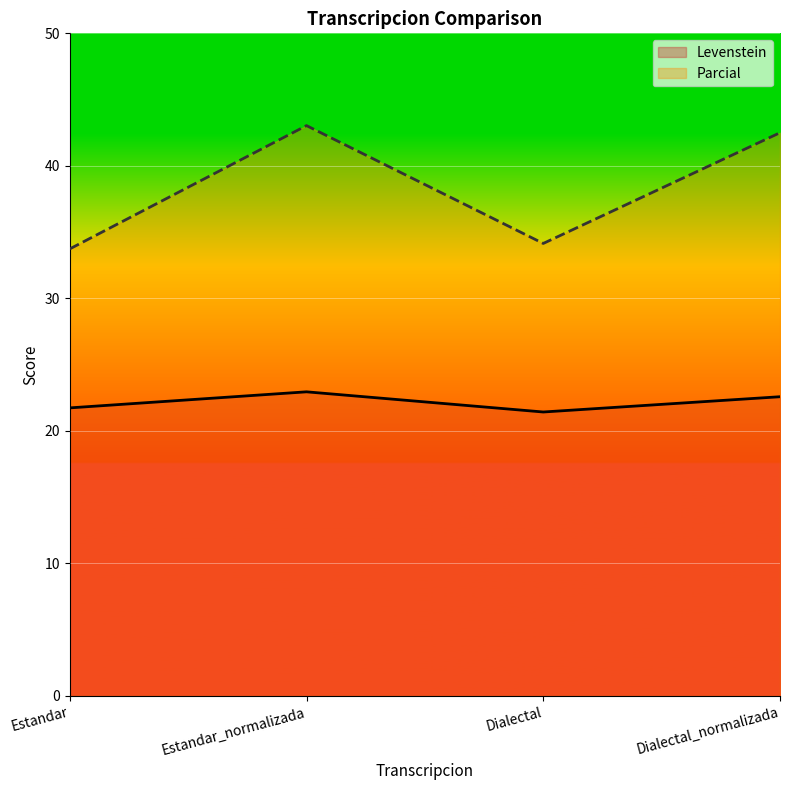

Which series has the largest range (max minus min)?

Parcial